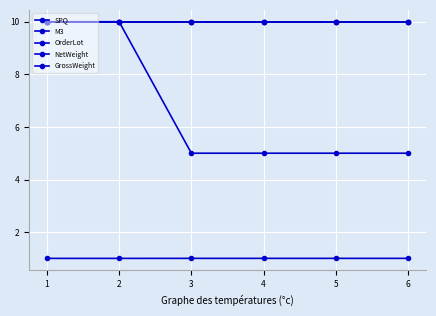

True or false: GrossWeight has a value of 10.0 at 2.

True